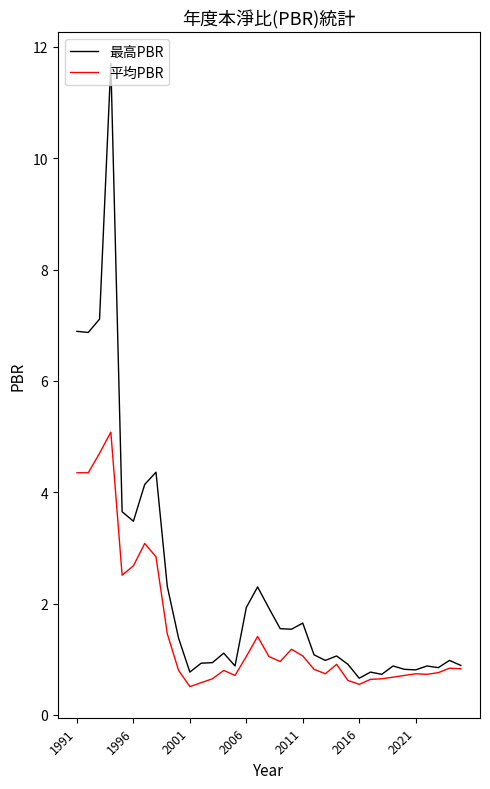

What is the maximum value for 平均PBR?

5.1